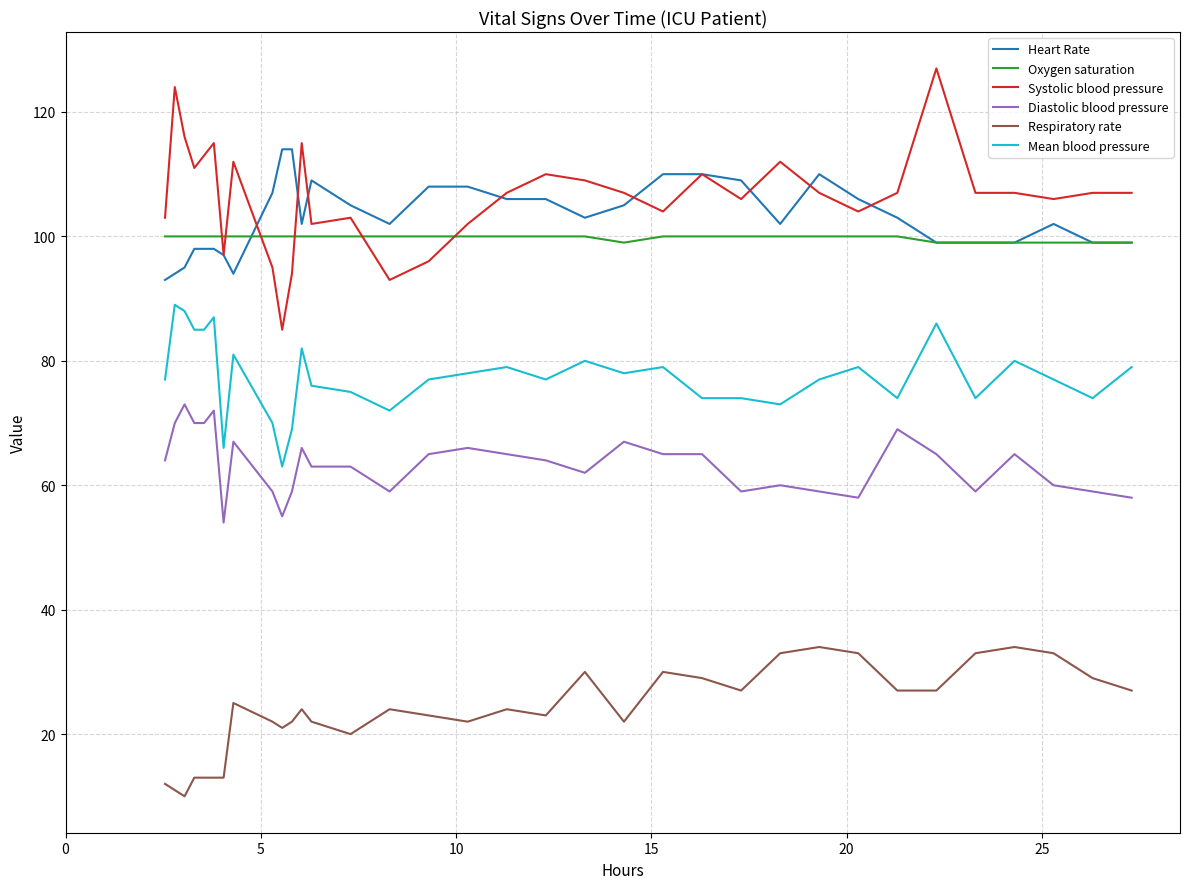

True or false: Mean blood pressure and Diastolic blood pressure intersect in this chart.

False